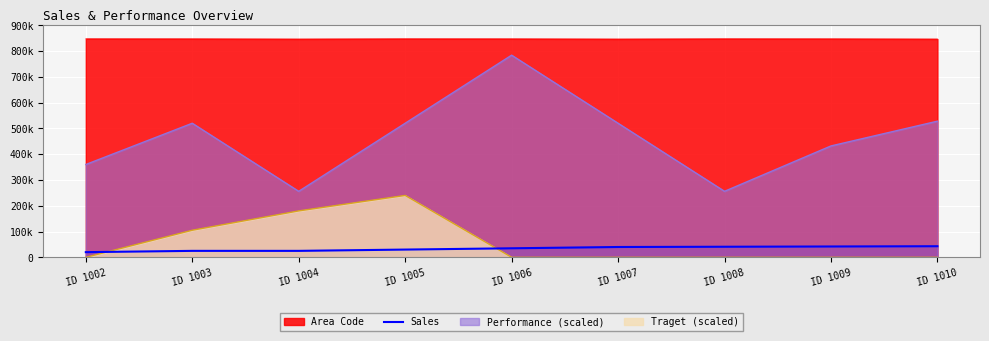

List the labels in order of value, smallest first.

ID 1002, ID 1003, ID 1004, ID 1005, ID 1006, ID 1007, ID 1008, ID 1009, ID 1010